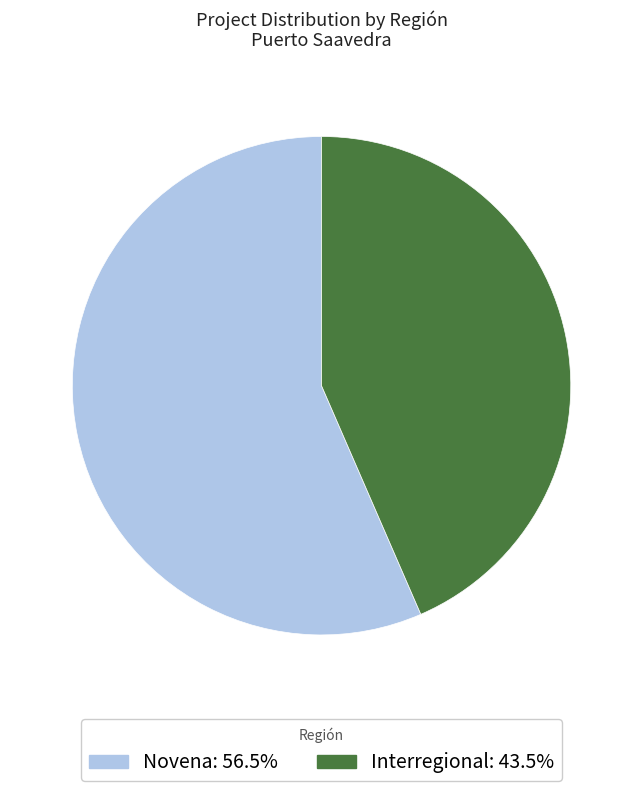

Count the number of slices in the pie.

2